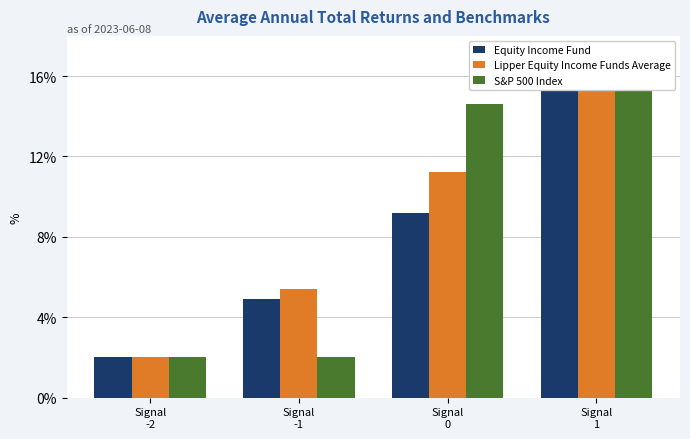

Which series has the largest total across all categories?

S&P 500 Index